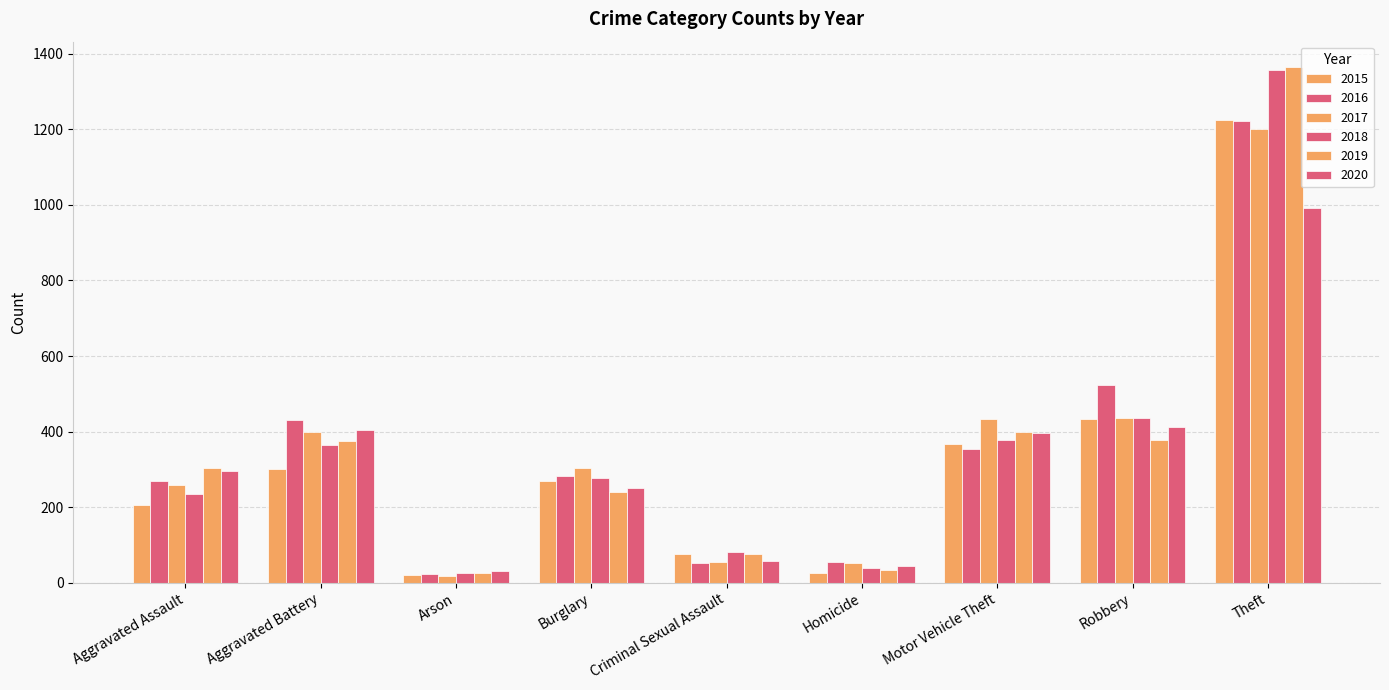

What is the label of the 6th bar from the left?

Homicide